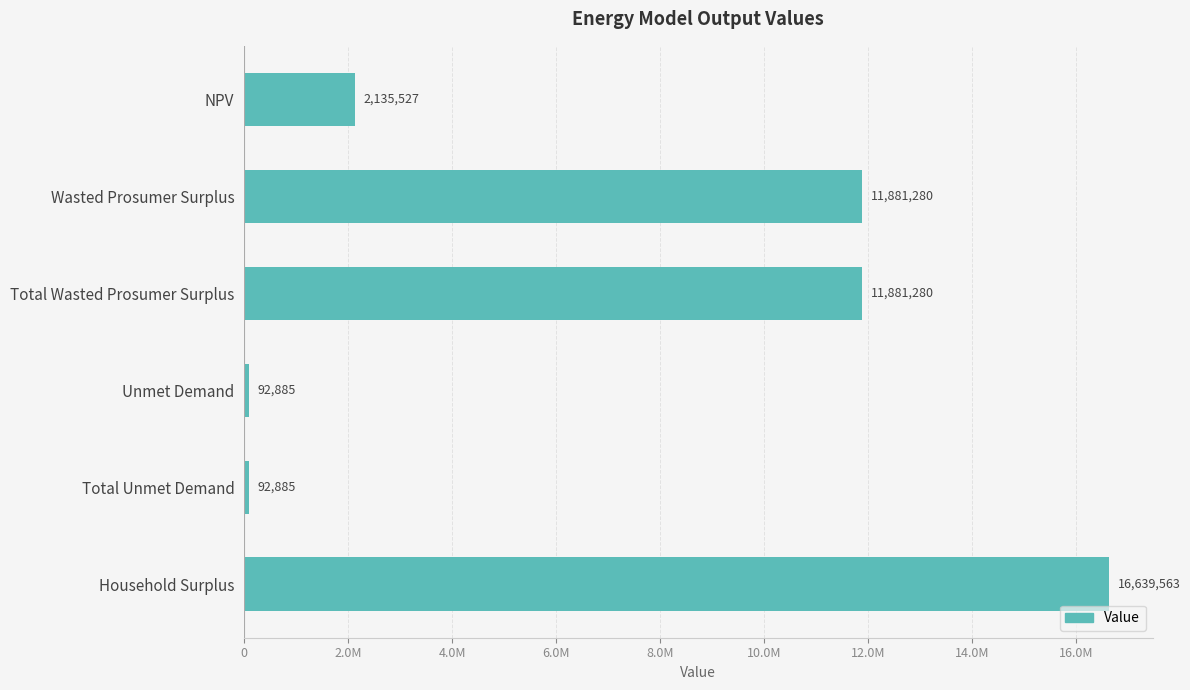

Which category has the highest value across all series?

Household Surplus